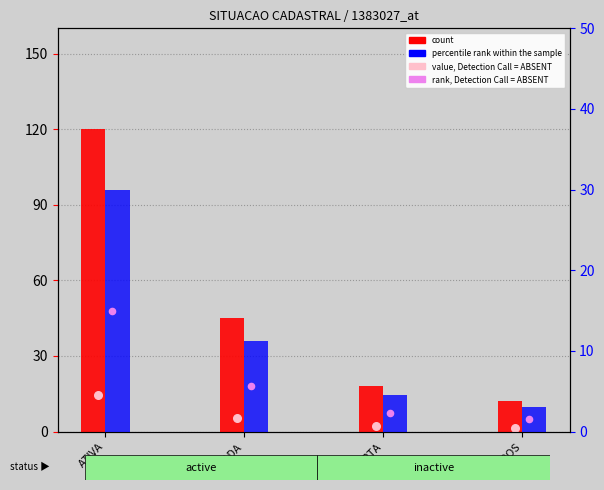

Which series contains the highest Y value?

count